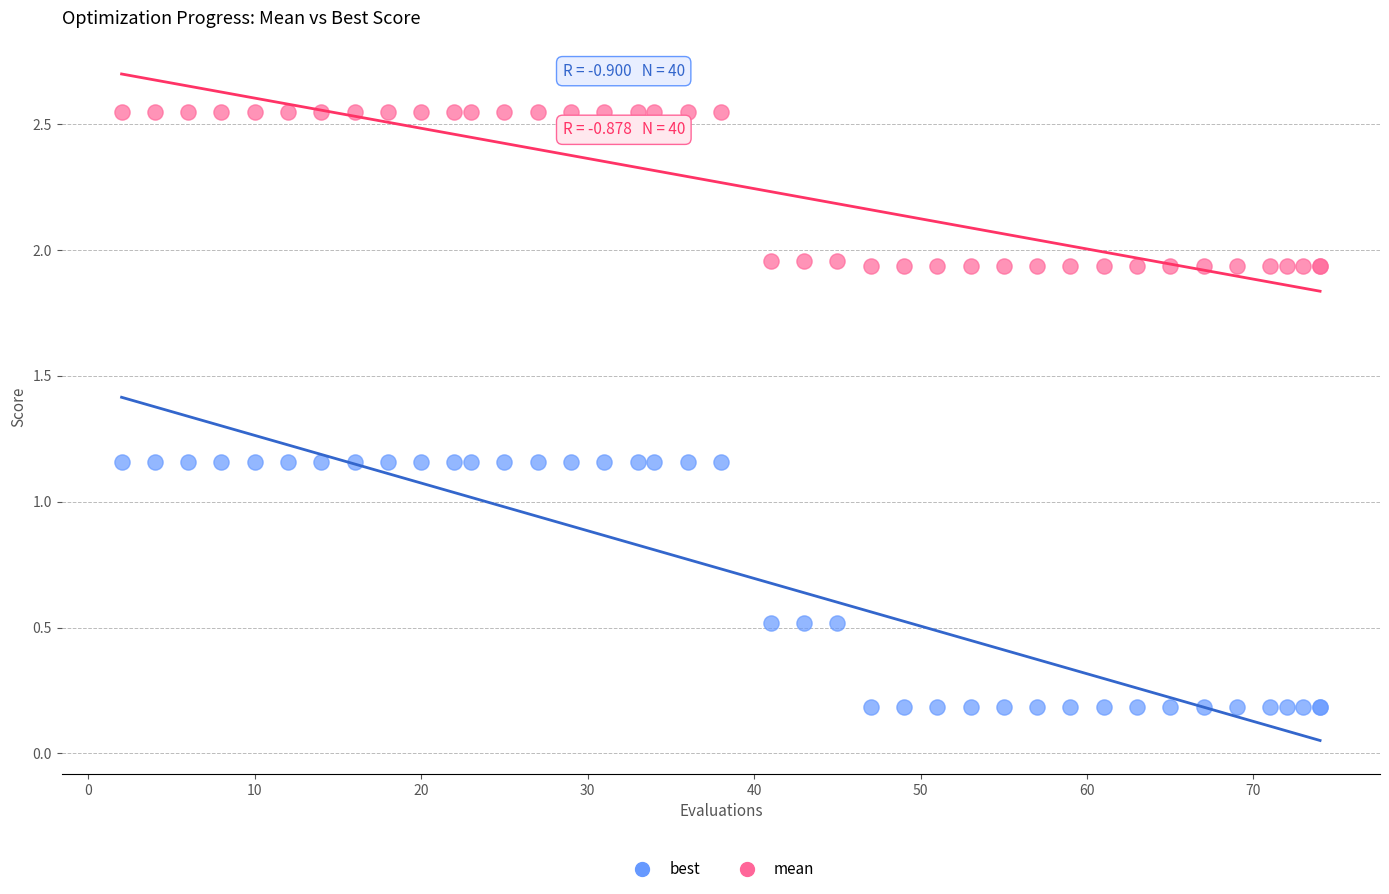

Which series contains the highest Y value?

mean